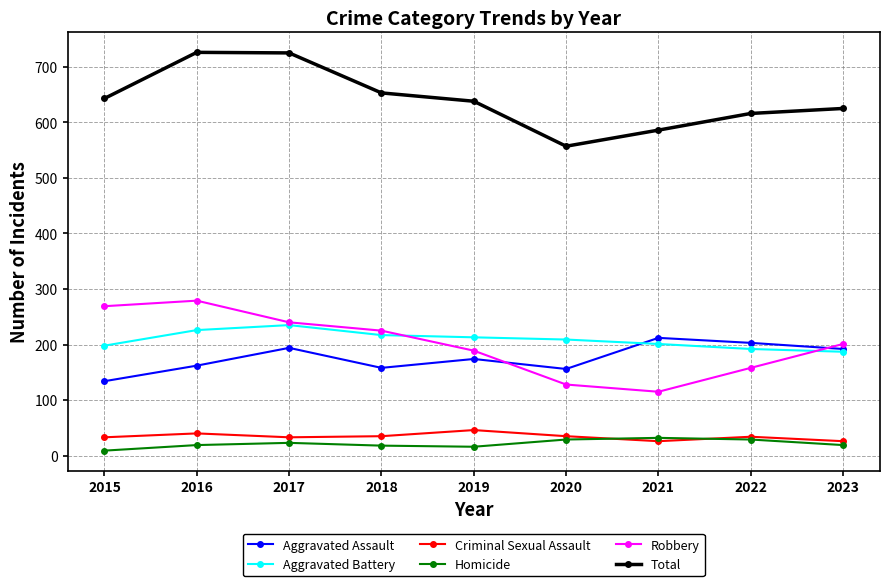

How many lines are shown in the chart?

6